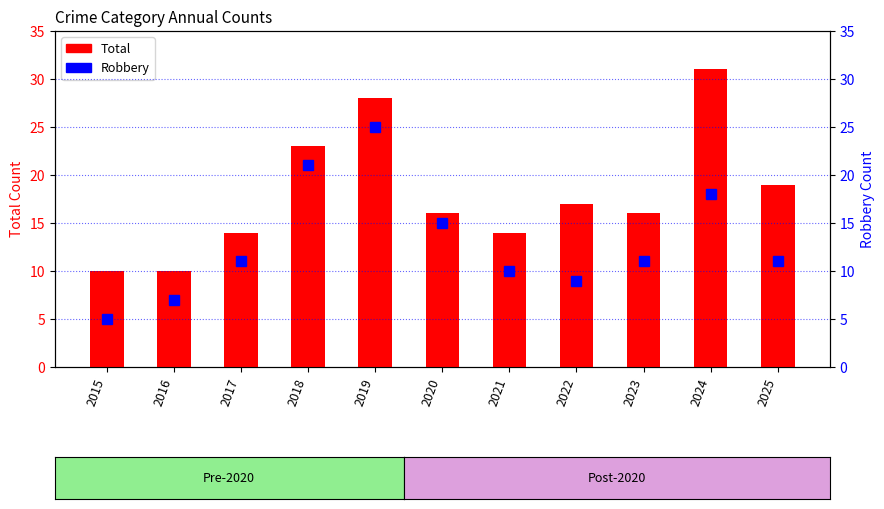

What is the total value across all series at 2018?

44